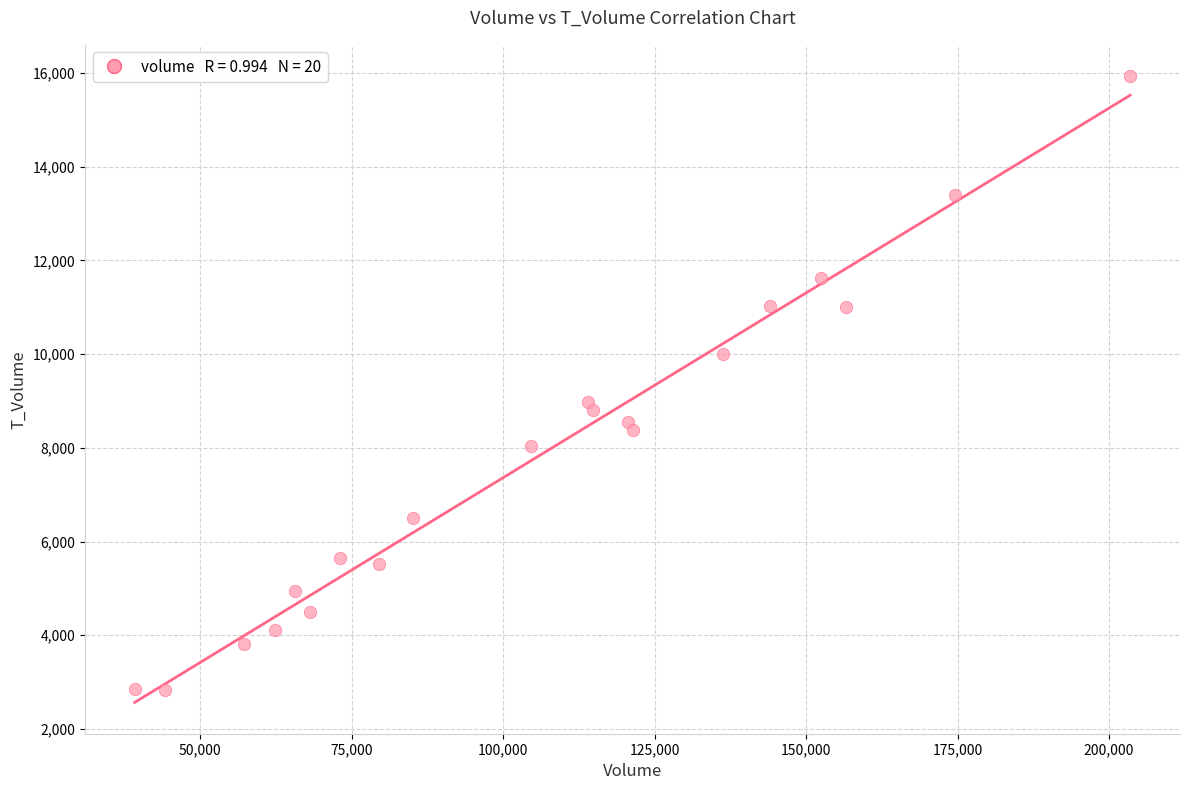

What is the range of X values (max minus min)?

164347